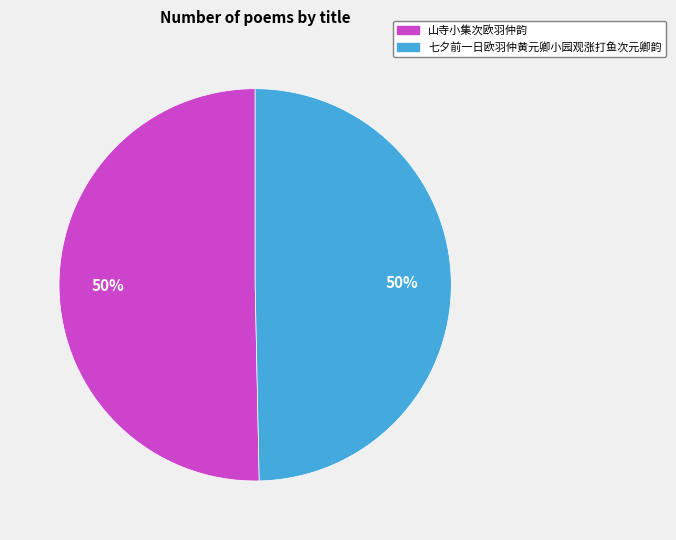

To the nearest percent, what is the average slice percentage?

50%